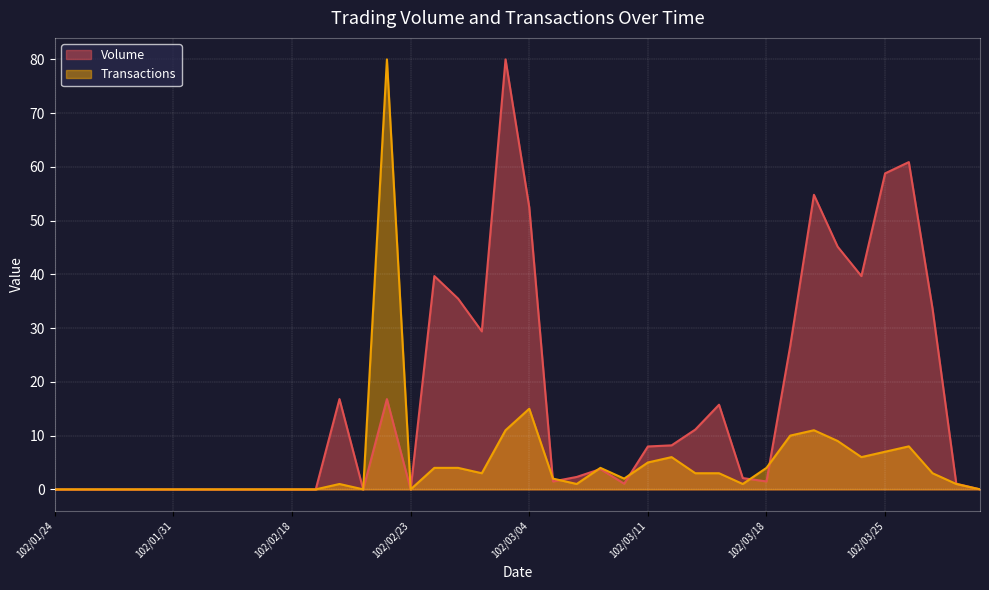

What are all the series names shown in the legend?

Volume, Transactions